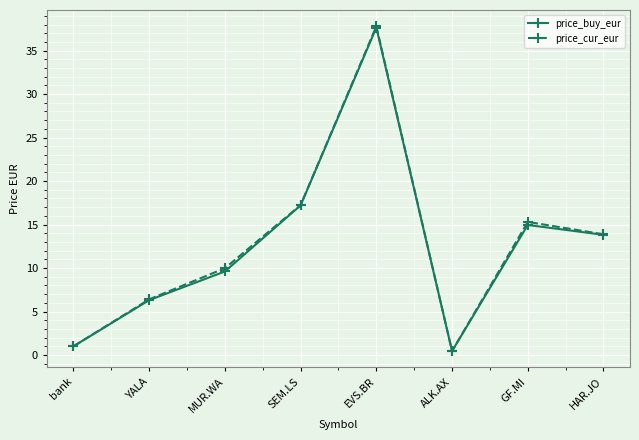

What is the label of the 2nd point from the left?

YALA